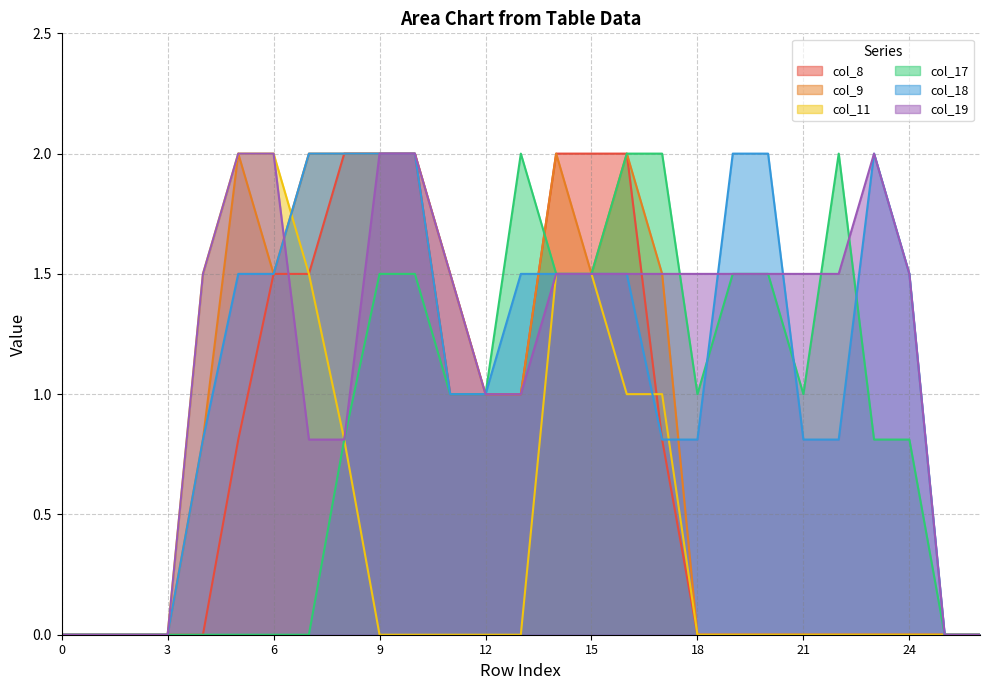

Reading right to left, transcribe all the data shown in this chart.

col_8: 0.0	0.0	0.0	0.0	0.0	0.0	0.0	0.0	0.0	0.8	2.0	2.0	2.0	1.0	1.0	1.0	2.0	2.0	2.0	1.5	1.5	0.8	0.0	0.0	0.0	0.0	0.0
col_9: 0.0	0.0	0.0	0.0	0.0	0.0	0.0	0.0	0.0	1.5	2.0	1.5	2.0	1.0	1.0	1.5	2.0	2.0	2.0	2.0	1.5	2.0	0.8	0.0	0.0	0.0	0.0
col_11: 0.0	0.0	0.0	0.0	0.0	0.0	0.0	0.0	0.0	1.0	1.0	1.5	1.5	0.0	0.0	0.0	0.0	0.0	0.8	1.5	2.0	2.0	1.5	0.0	0.0	0.0	0.0
col_17: 0.0	0.0	0.8	0.8	2.0	1.0	1.5	1.5	1.0	2.0	2.0	1.5	1.5	2.0	1.0	1.0	1.5	1.5	0.8	0.0	0.0	0.0	0.0	0.0	0.0	0.0	0.0
col_18: 0.0	0.0	1.5	2.0	0.8	0.8	2.0	2.0	0.8	0.8	1.5	1.5	1.5	1.5	1.0	1.0	2.0	2.0	2.0	2.0	1.5	1.5	0.8	0.0	0.0	0.0	0.0
col_19: 0.0	0.0	1.5	2.0	1.5	1.5	1.5	1.5	1.5	1.5	1.5	1.5	1.5	1.0	1.0	1.5	2.0	2.0	0.8	0.8	2.0	2.0	1.5	0.0	0.0	0.0	0.0